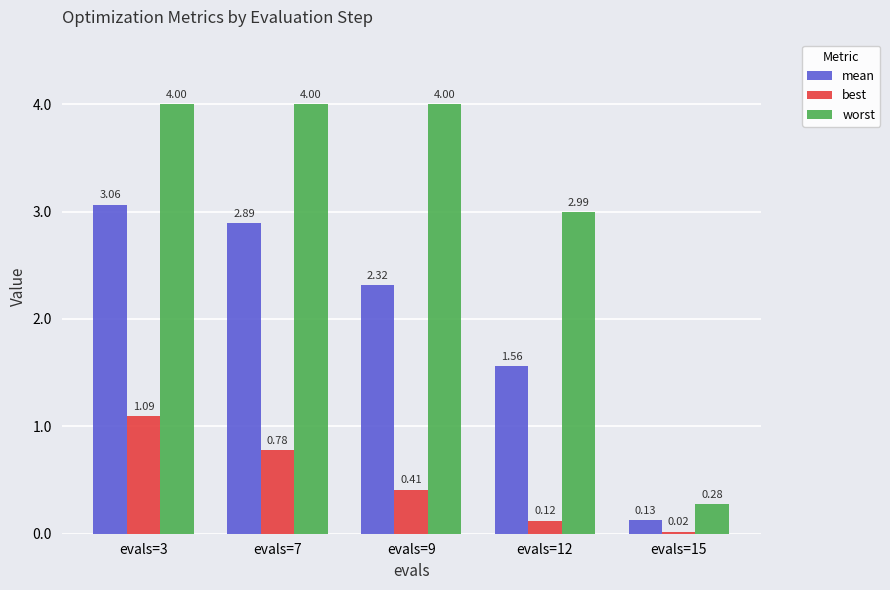

Which series changed the most between evals=3 and evals=15?

worst